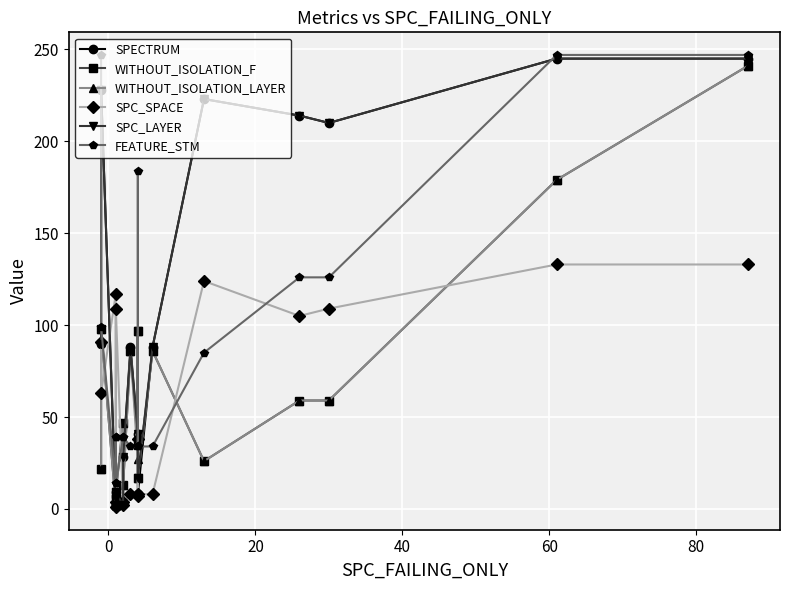

At how many categories does at least one series exceed 29?

18